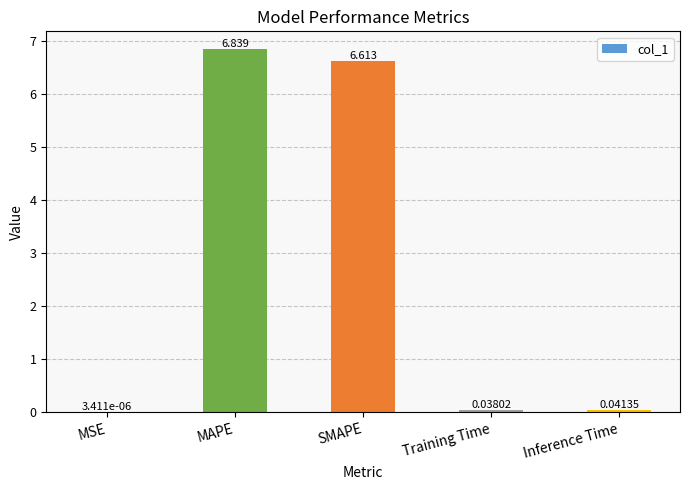

True or false: the data shows 6.6 at SMAPE.

True